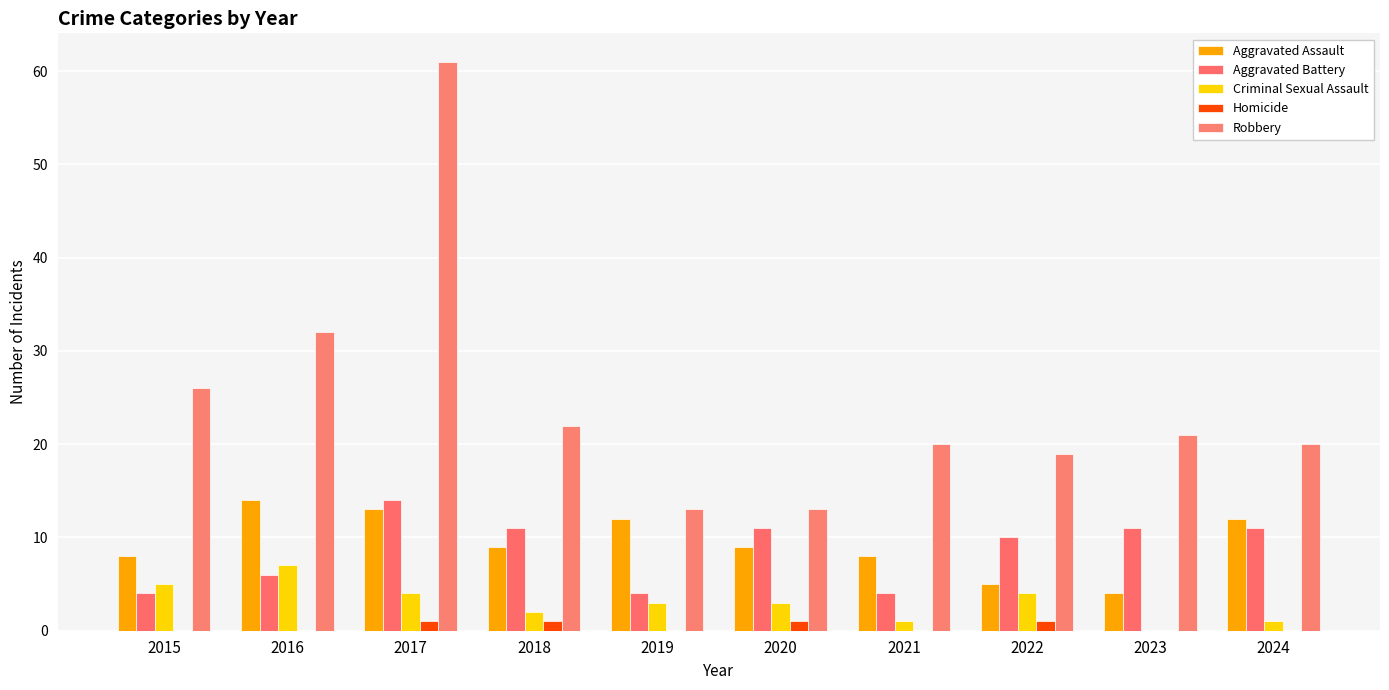

Which category has the lowest value in the Criminal Sexual Assault series?

2023